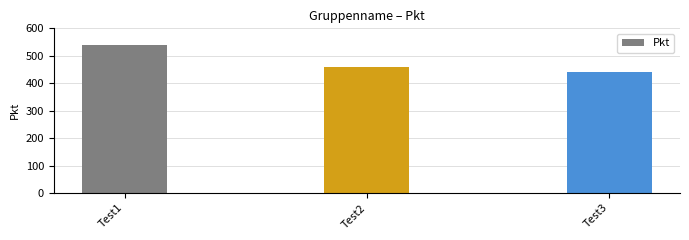

What is the change in value from Test1 to Test2?

-80